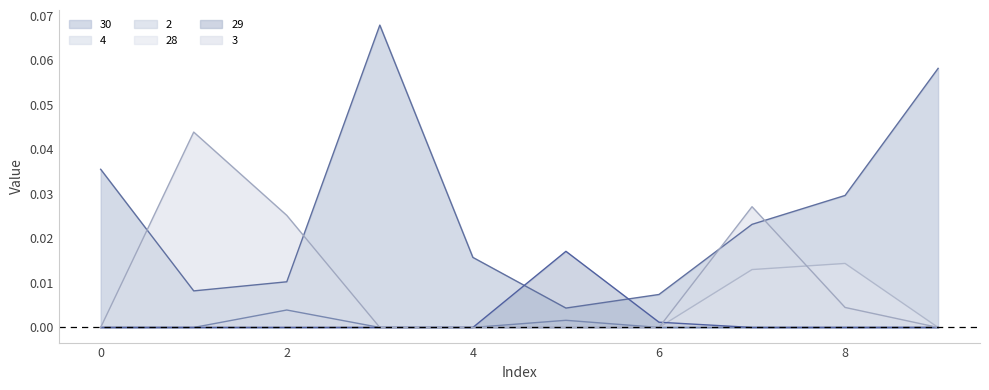

The value of 2 at 1 is 0.0. True or false?

True